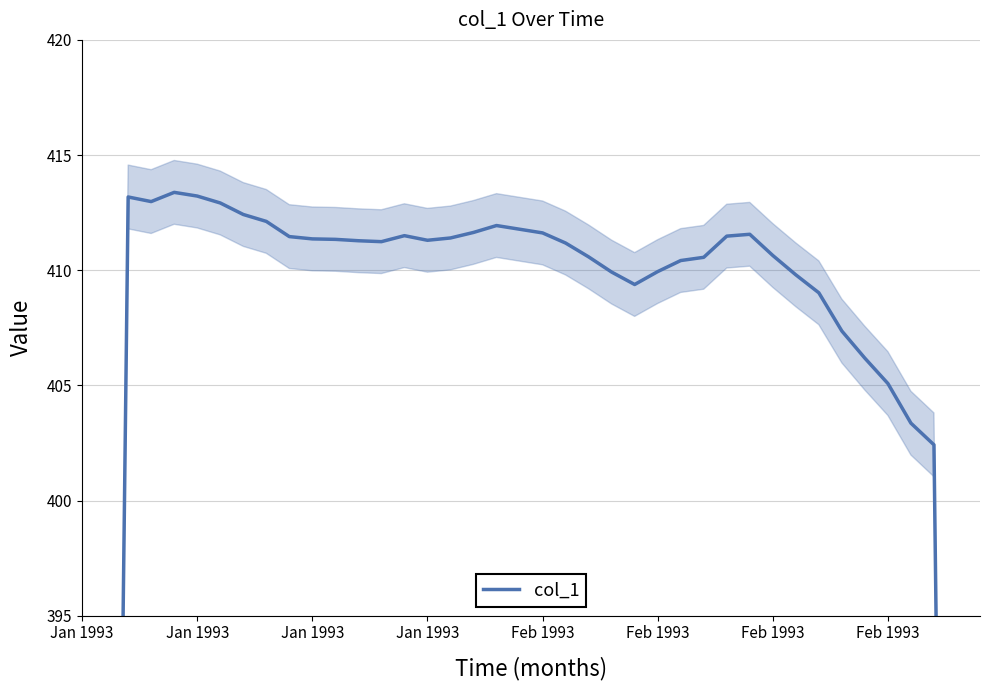

Reading right to left, what are all the values shown in this chart?

240.8	321.5	402.4	403.4	405.1	406.2	407.4	409.0	409.8	410.6	411.6	411.5	410.6	410.4	409.9	409.4	409.9	410.6	411.2	411.6	411.8	411.9	411.6	411.4	411.3	411.5	411.2	411.3	411.3	411.4	411.5	412.1	412.4	412.9	413.2	413.4	413.0	413.2	330.5	247.8